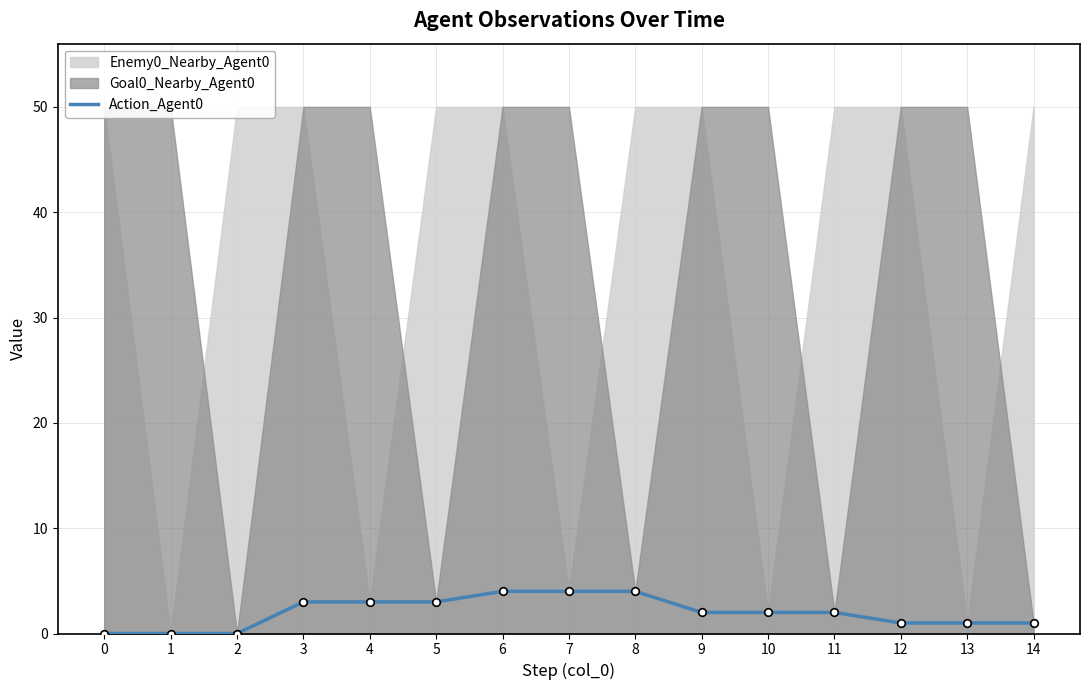

The value of Action_Agent0 at 1 is 2. True or false?

False